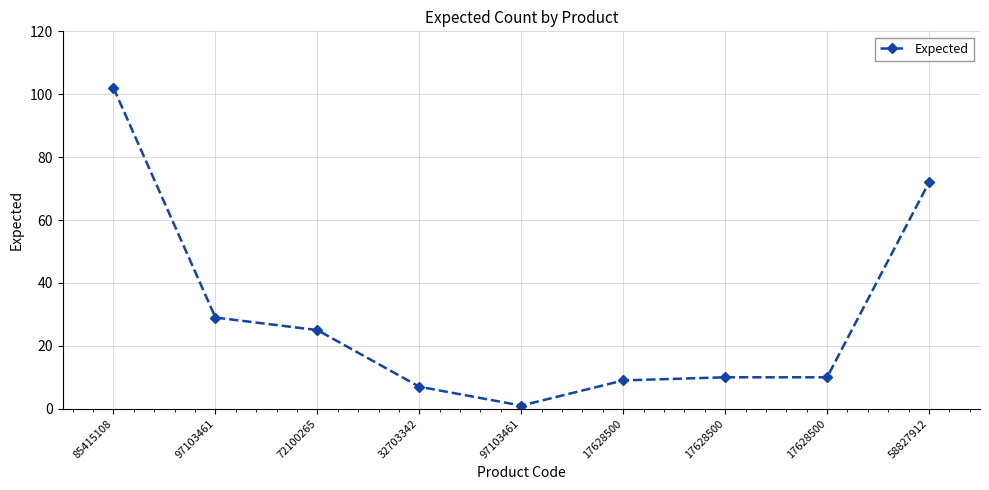

How many points are lower than both their immediate neighbors (excluding endpoints)?

1